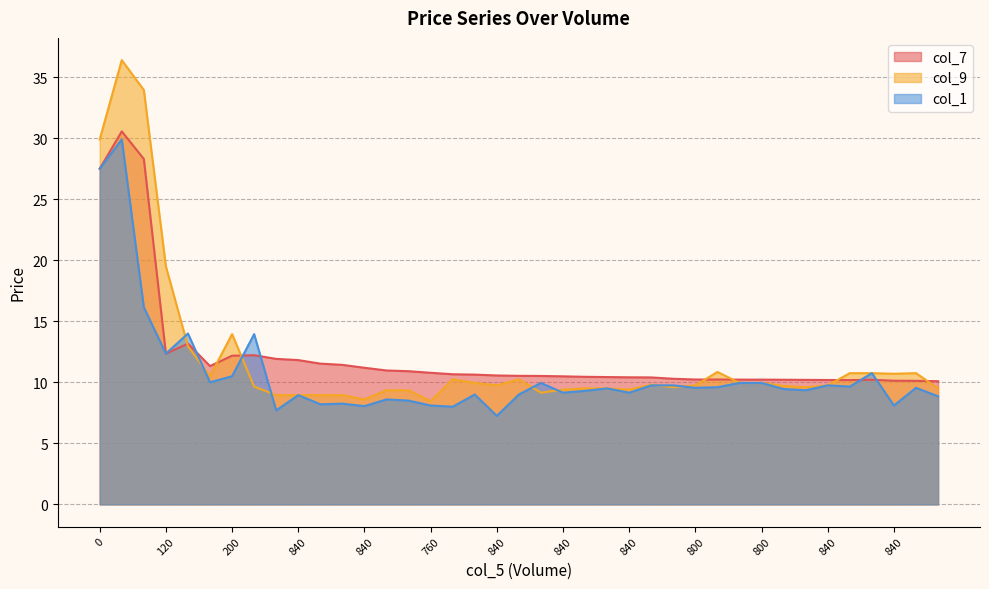

How many lines are shown in the chart?

3